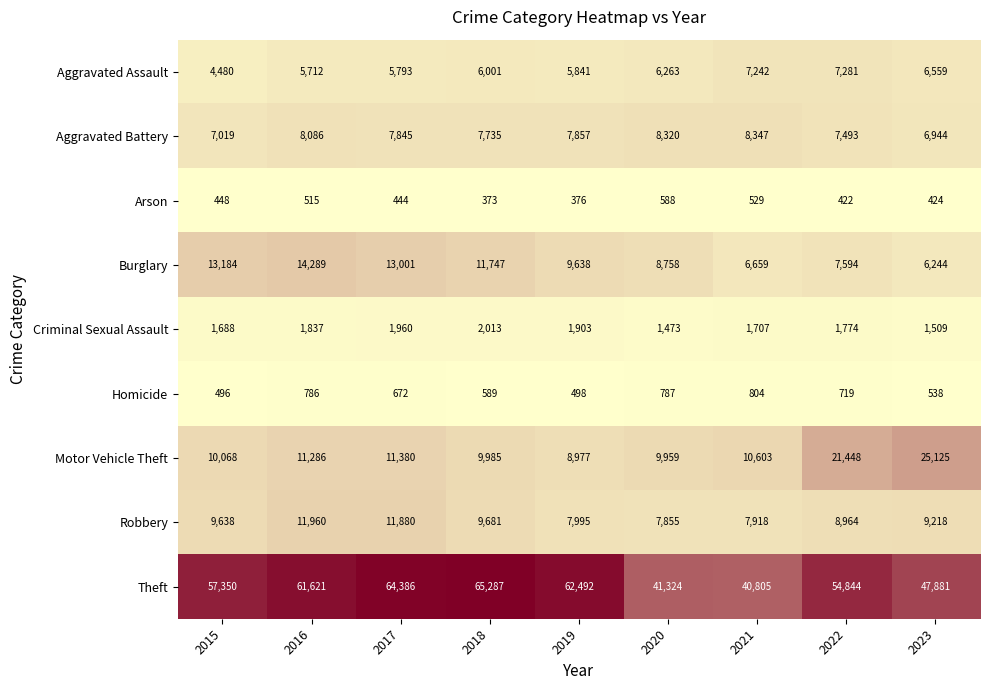

Which series has the widest spread of values?

Theft